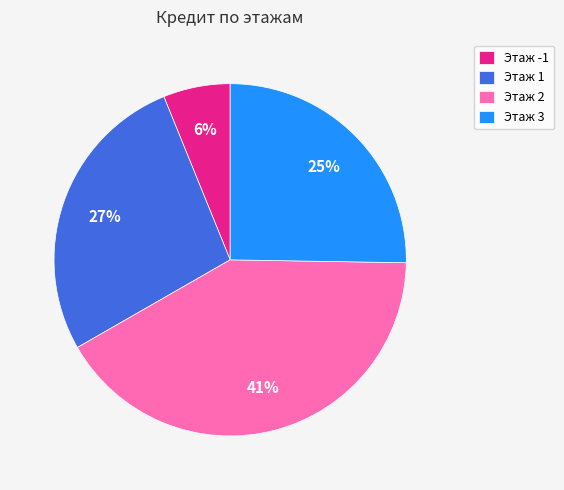

To the nearest percent, what is the average slice percentage?

25%